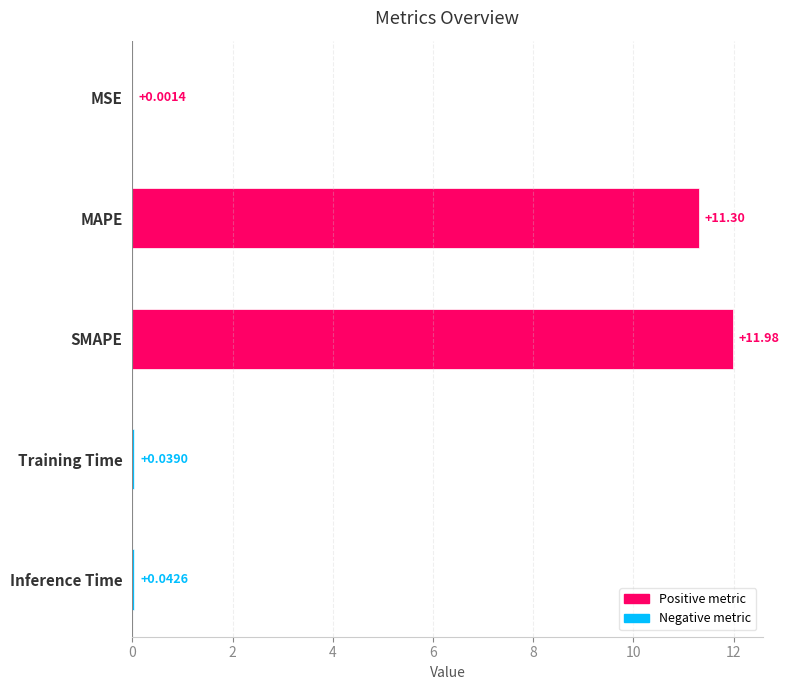

Which label corresponds to the largest value in the chart?

SMAPE